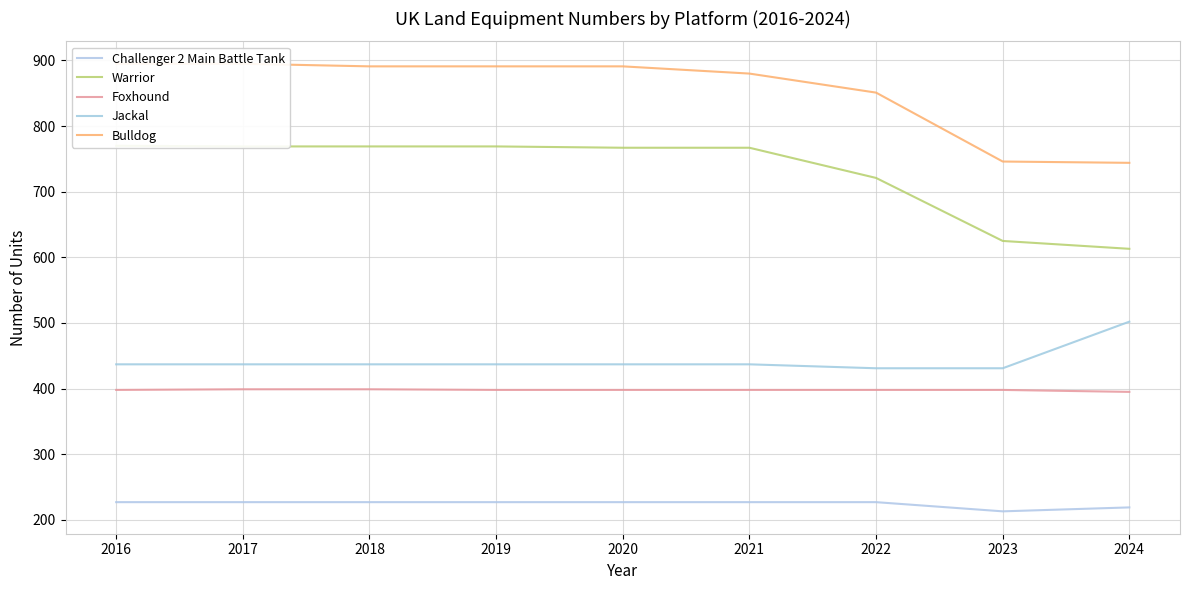

What are all the series names shown in the legend?

Challenger 2 Main Battle Tank, Warrior, Foxhound, Jackal, Bulldog